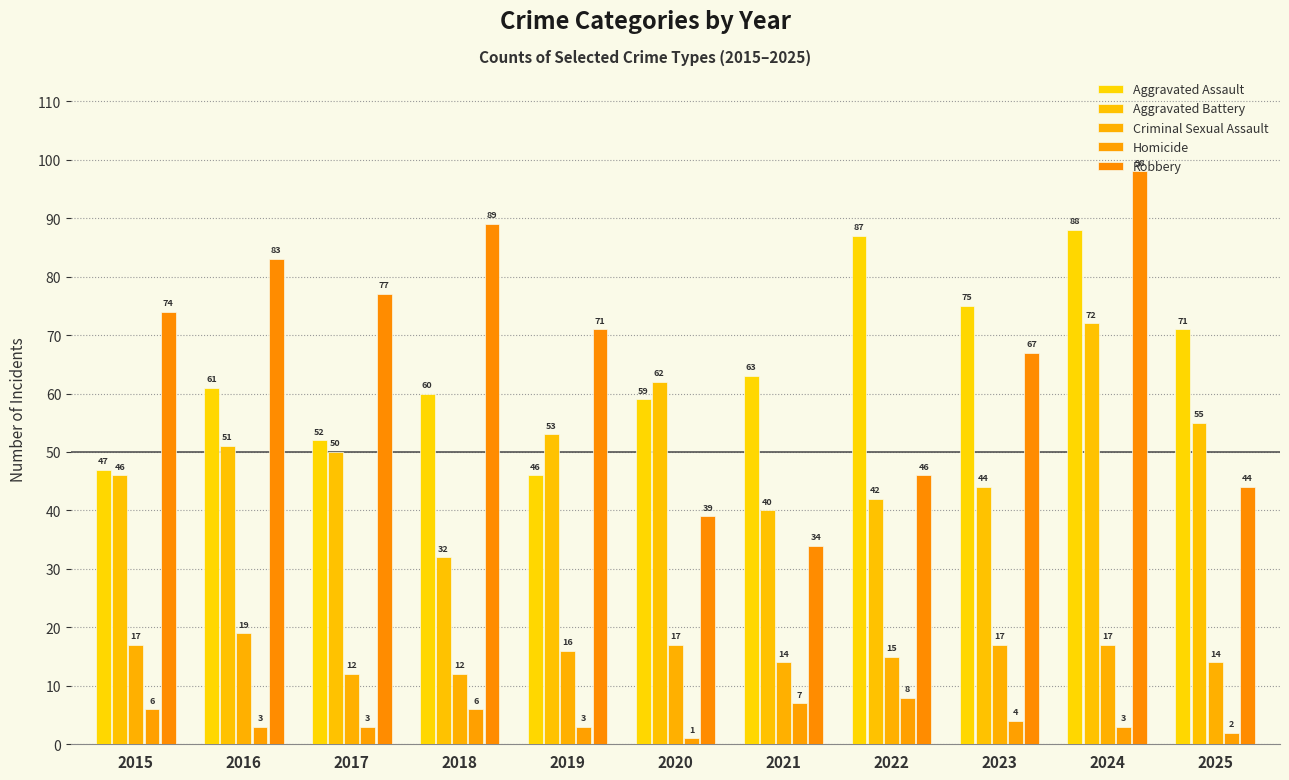

Rank the series by their maximum value, from highest to lowest.

Robbery, Aggravated Assault, Aggravated Battery, Criminal Sexual Assault, Homicide